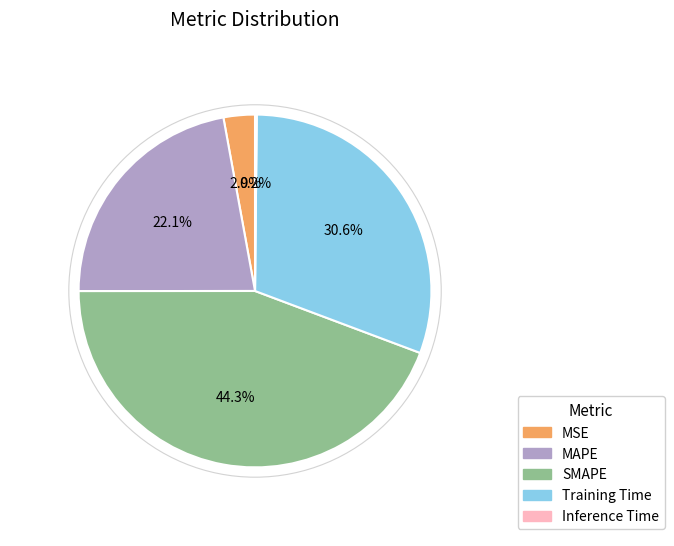

Is MAPE the majority of the pie?

No